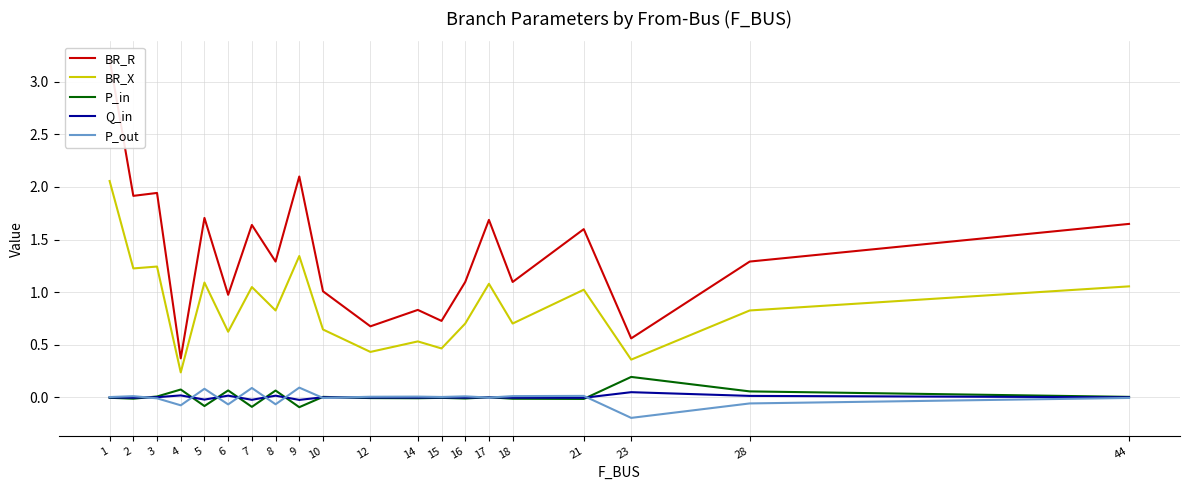

Between 14 and 17, which series saw the biggest shift?

BR_R